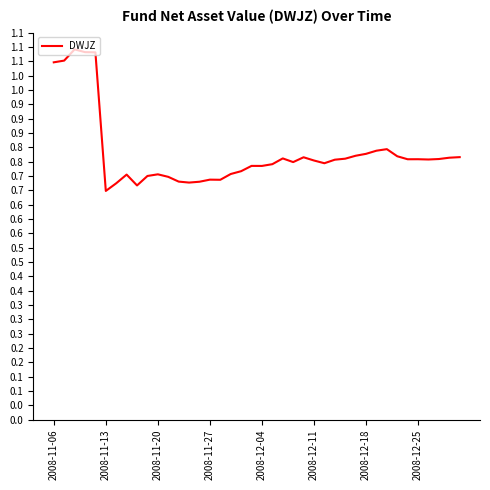

Is this an area chart (filled region under the line)?

No